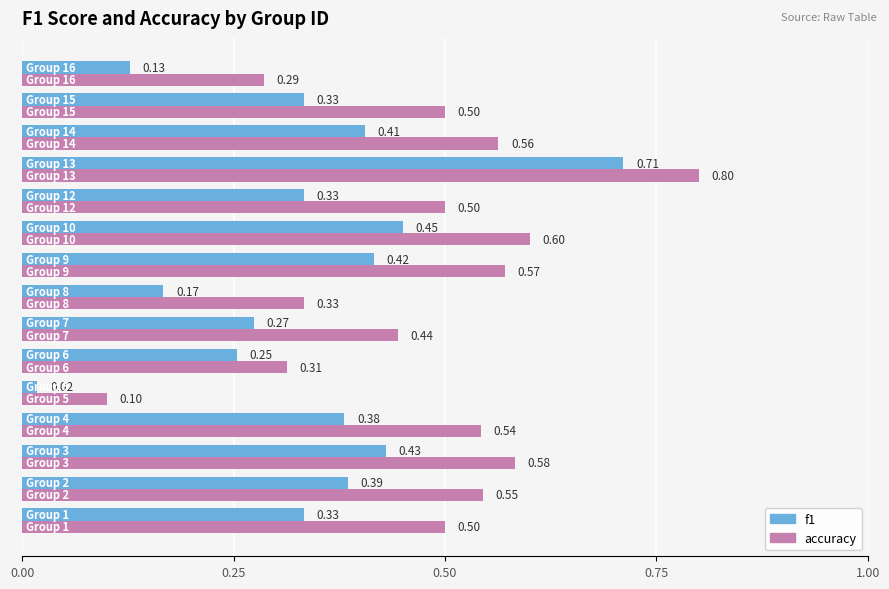

What is the difference between the maximum and second lowest values in the f1 series?

0.6